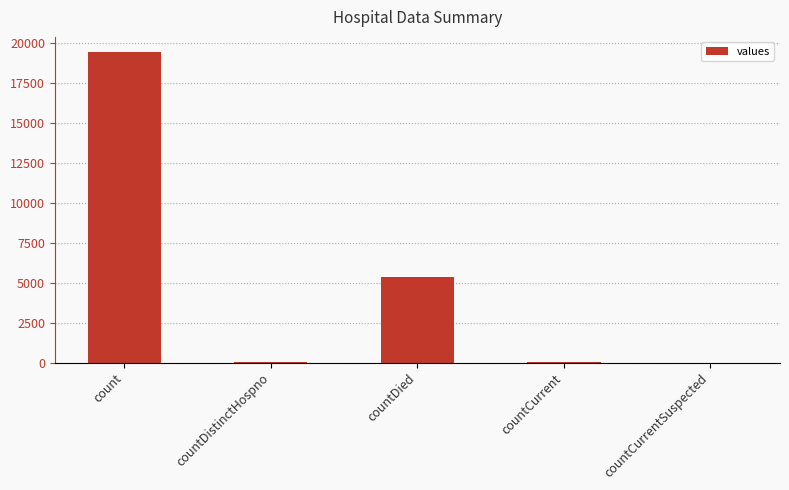

The chart shows a value of 38 at countDistinctHospno. True or false?

True